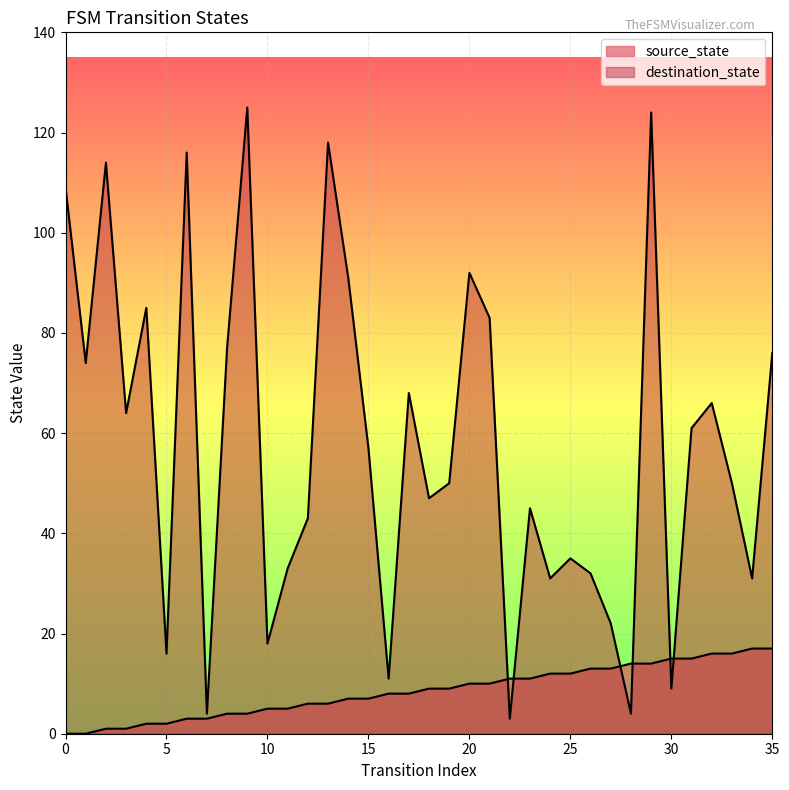

Is it true that source_state equals 4 at 13?

False